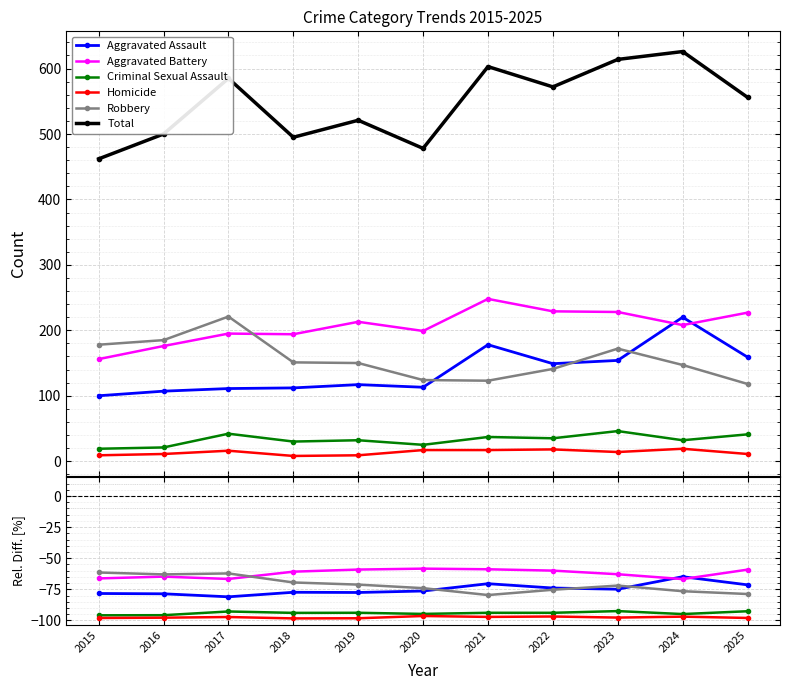

How many times do Aggravated Battery and Robbery cross each other?

1